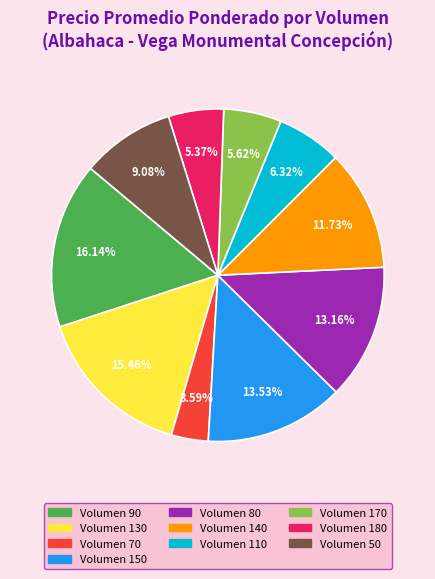

Is there any slice that represents more than half of the pie?

No